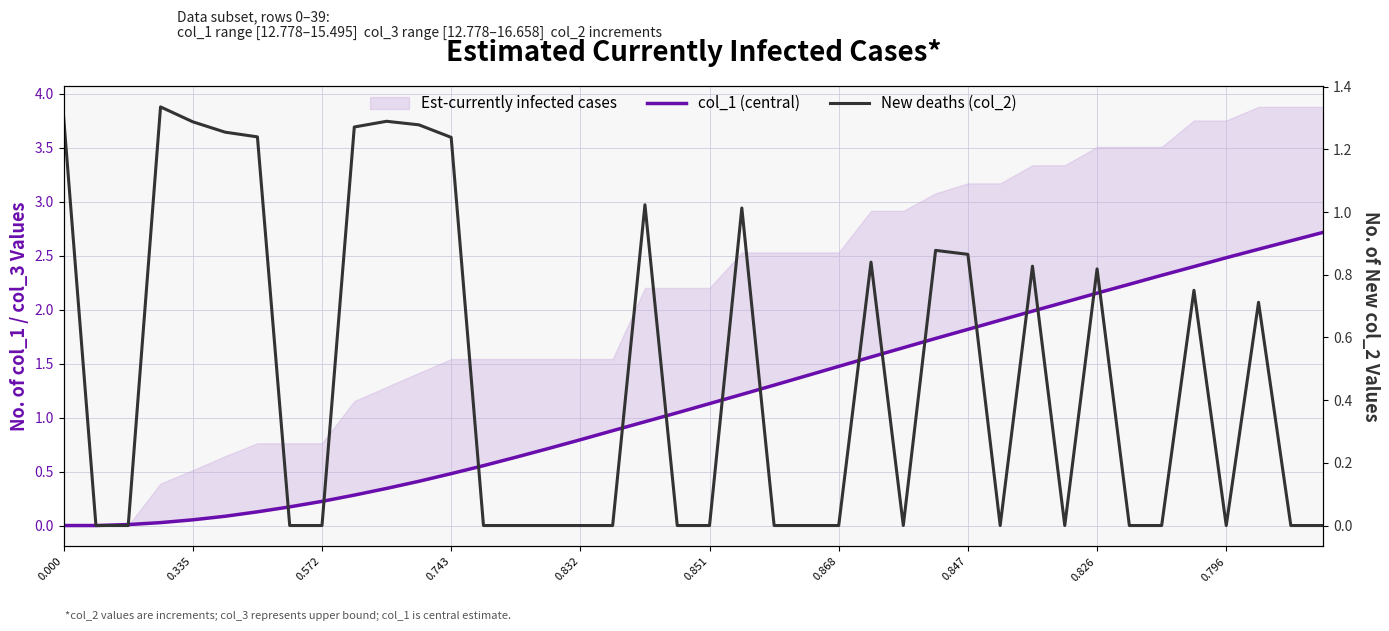

The New deaths (col_2) series shows 1.3 at 0.000. True or false?

True